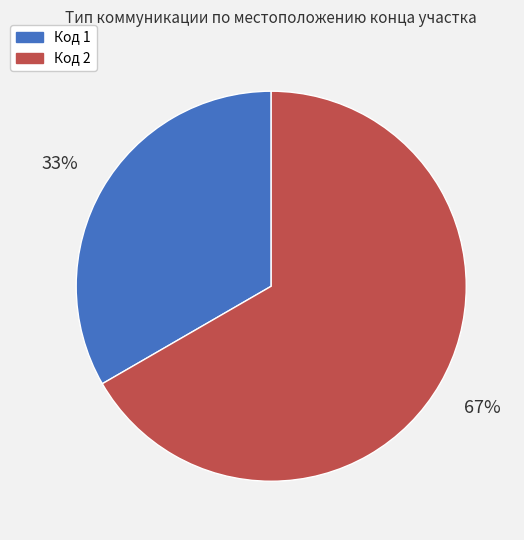

Combined, do Код 2 and Код 1 account for over 50%?

Yes